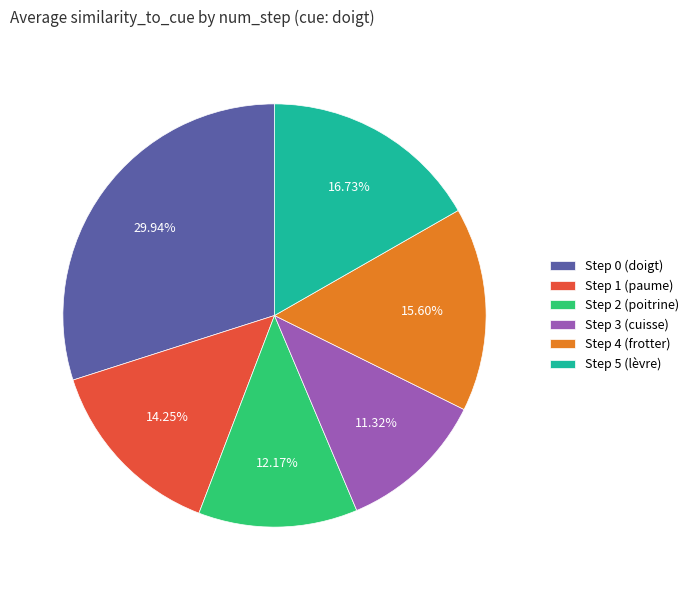

Do Step 1 (paume) and Step 4 (frotter) together represent more than half of the pie?

No